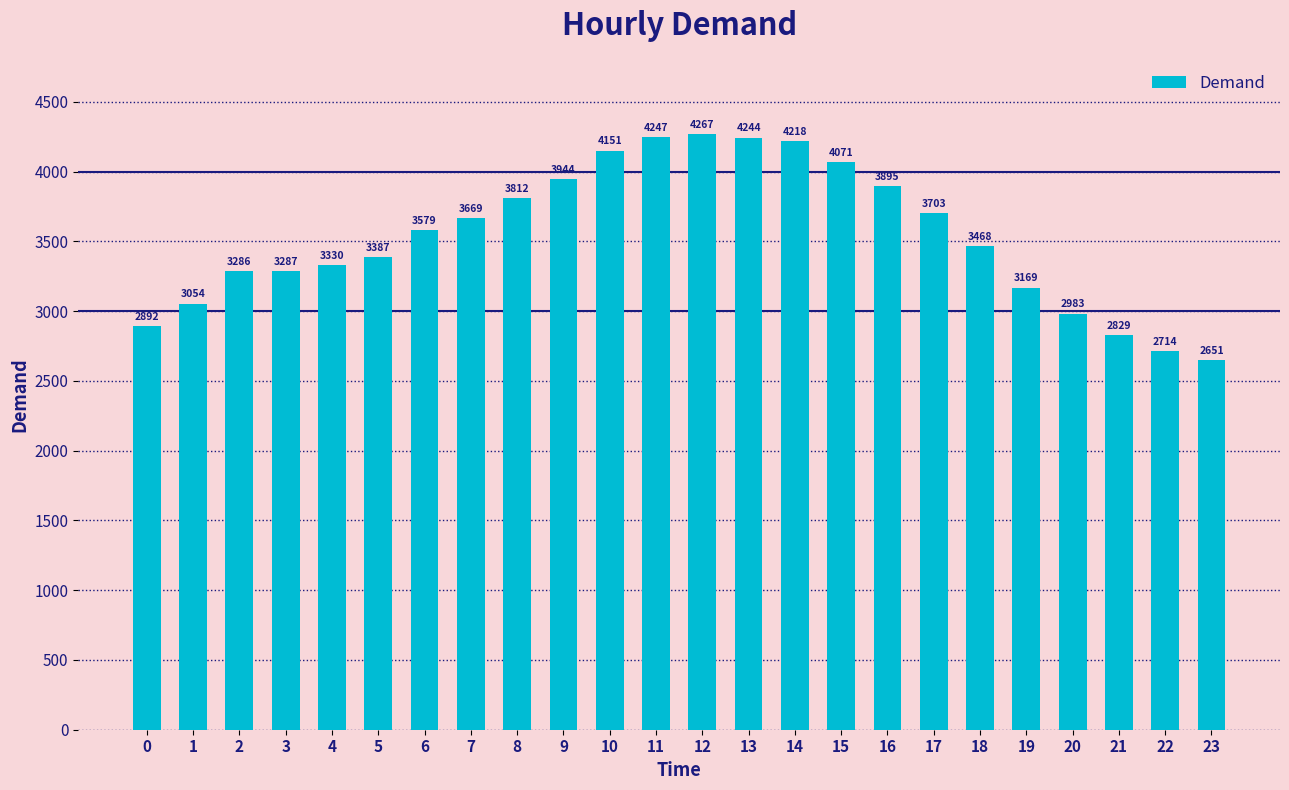

What is the smallest value displayed?

2651